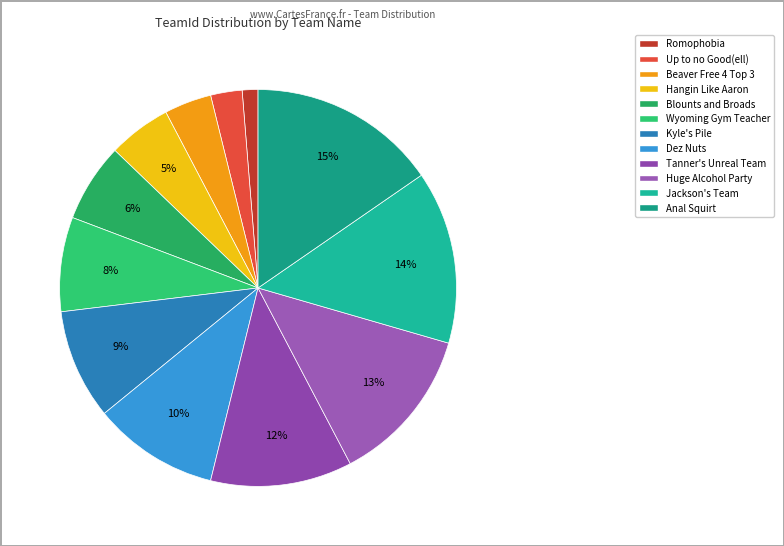

The Dez Nuts slice represents 18% of the pie. True or false?

False